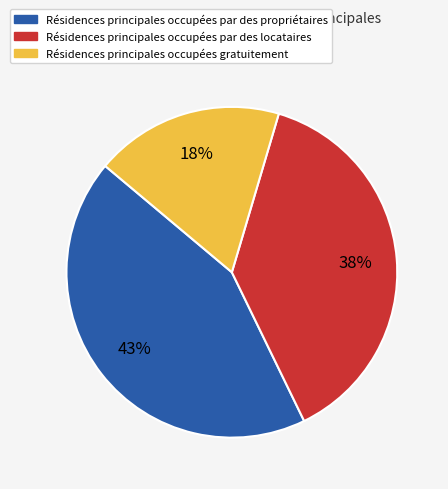

To the nearest percent, what is the average slice percentage?

33%